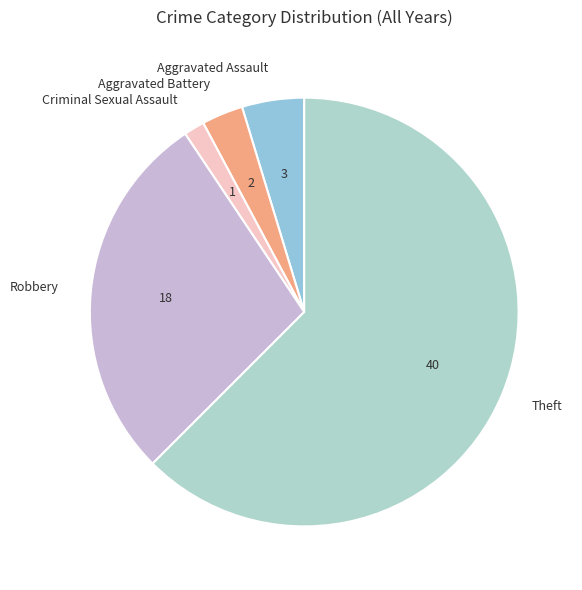

Is it true that Theft is 62% of the pie?

True